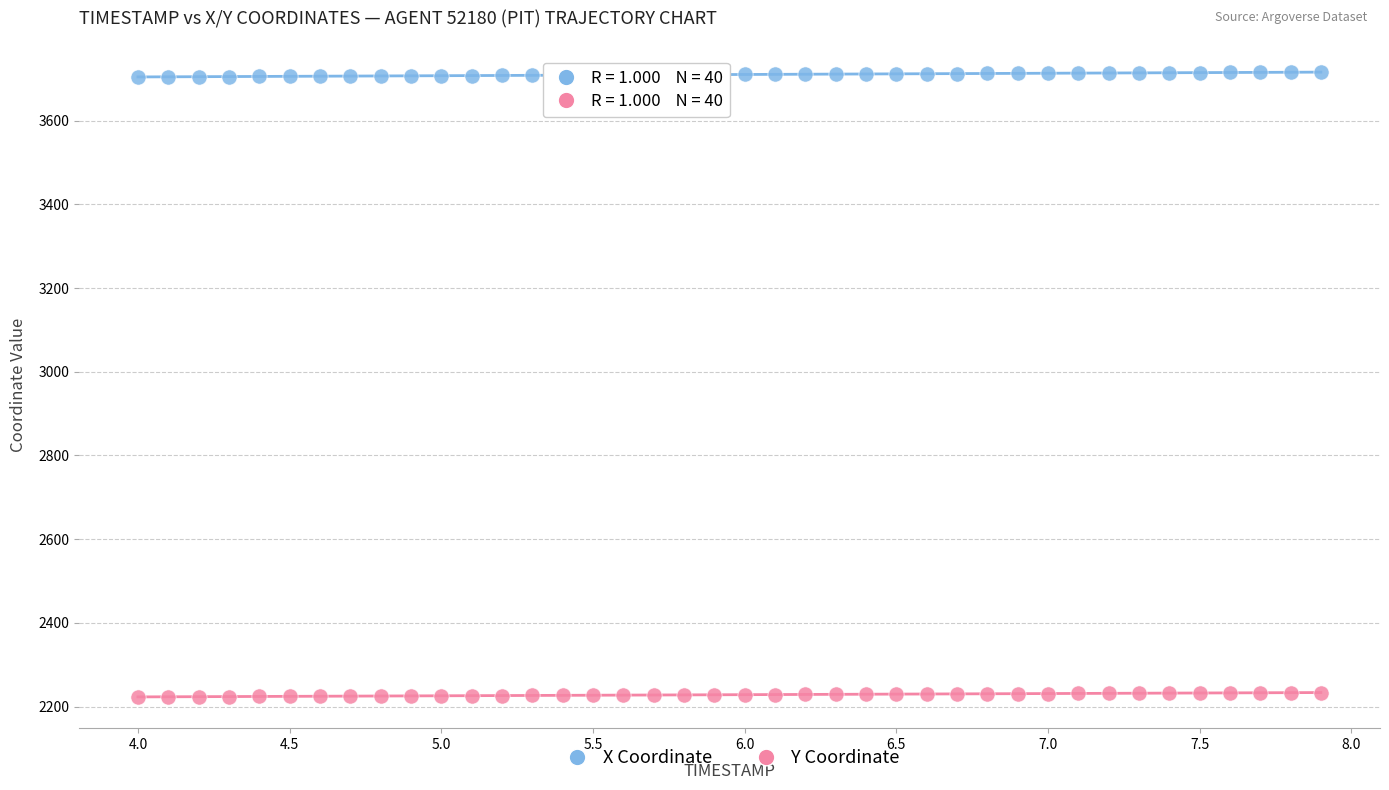

Which series reaches the minimum Y coordinate?

Y Coordinate